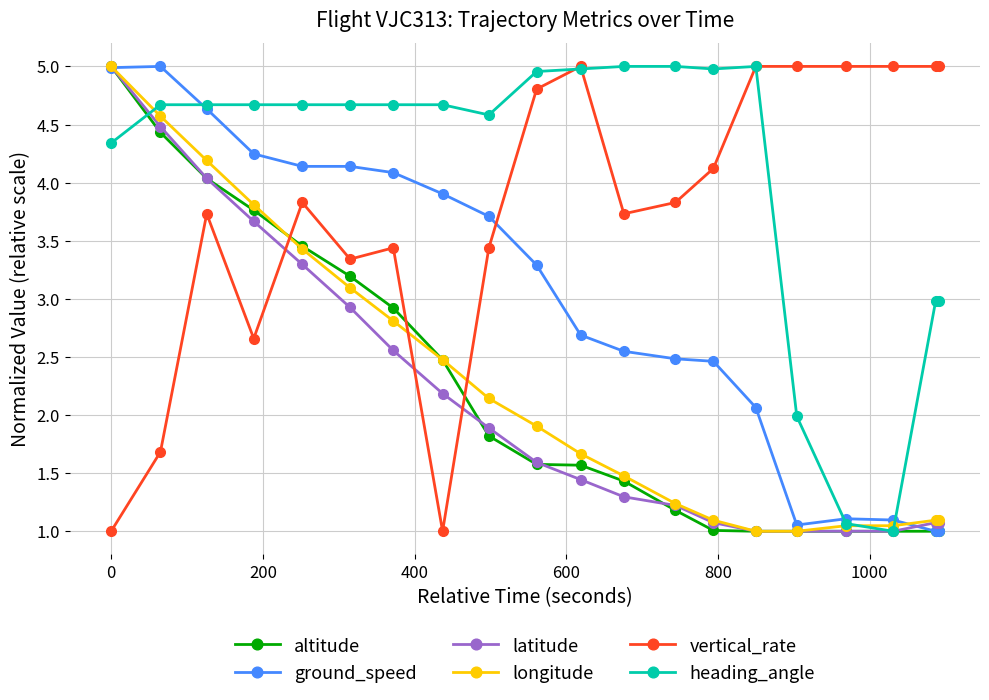

What is the value of the vertical_rate point at the 7th from the left?

3.4